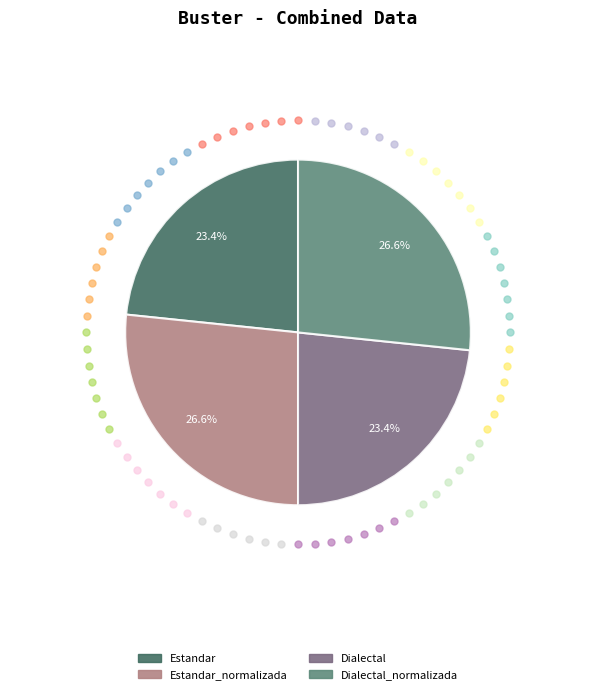

To the nearest percent, what is the difference between the largest and smallest slice percentages?

3%